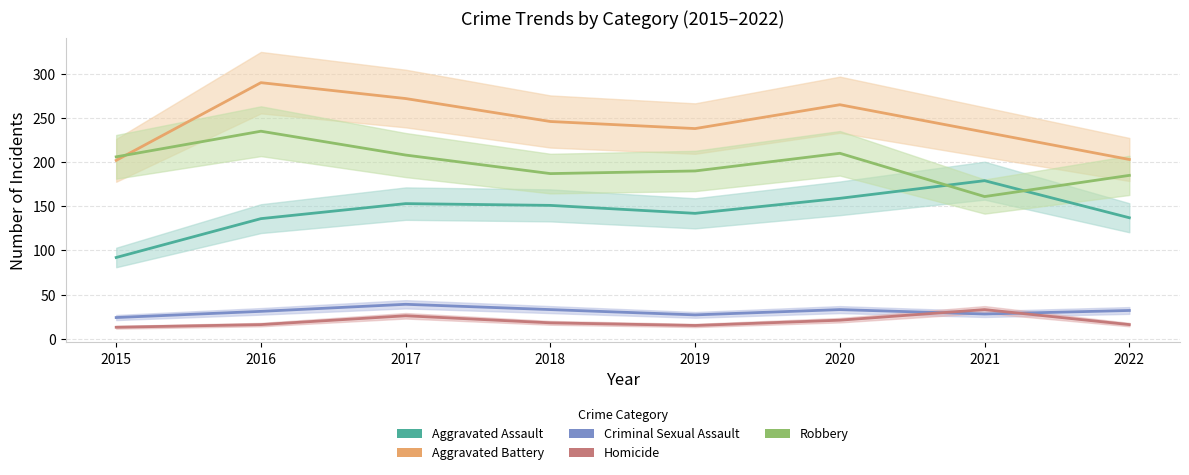

True or false: Aggravated Battery and Aggravated Assault intersect in this chart.

False